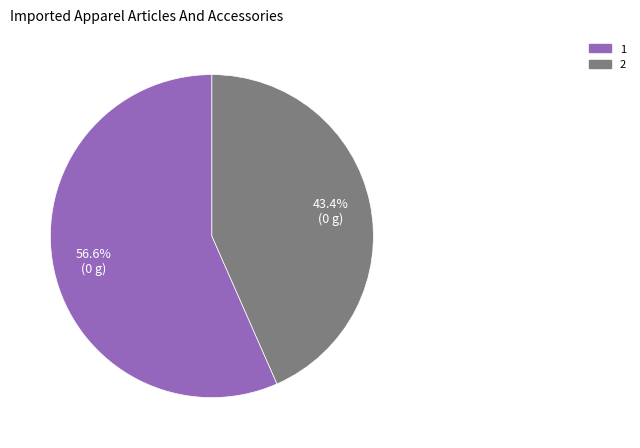

Approximately how many times larger is the value at 2 compared to 1?

0.8